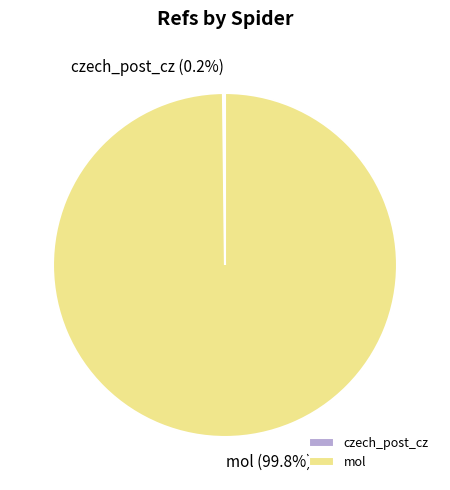

True or false: mol accounts for 100% of the total.

True